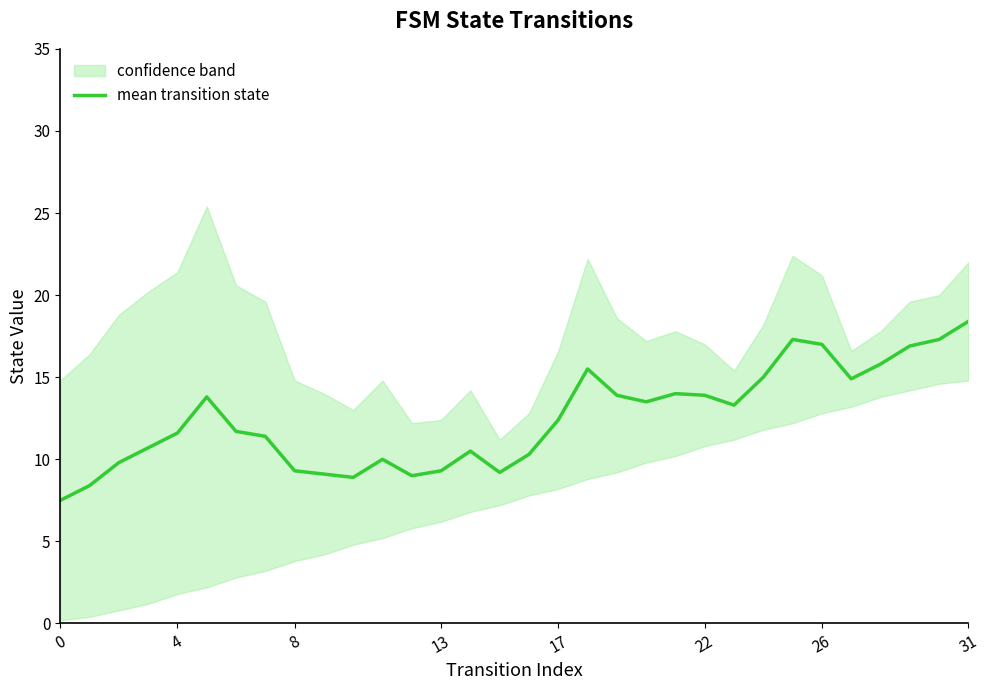

True or false: mean transition state has a value of 7.5 at 0.

True